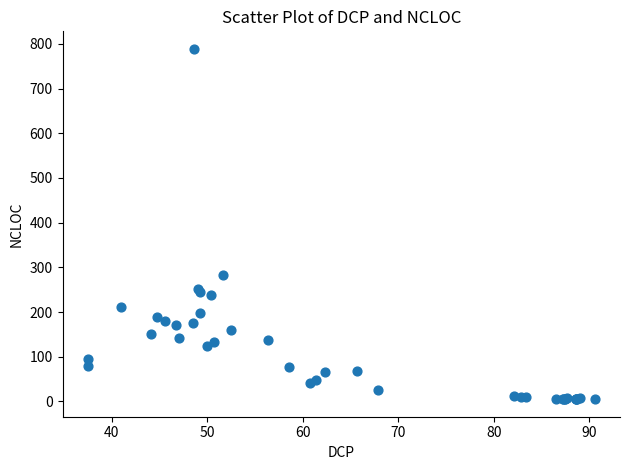

What Y value in the scatter plot is closest to 397?

282